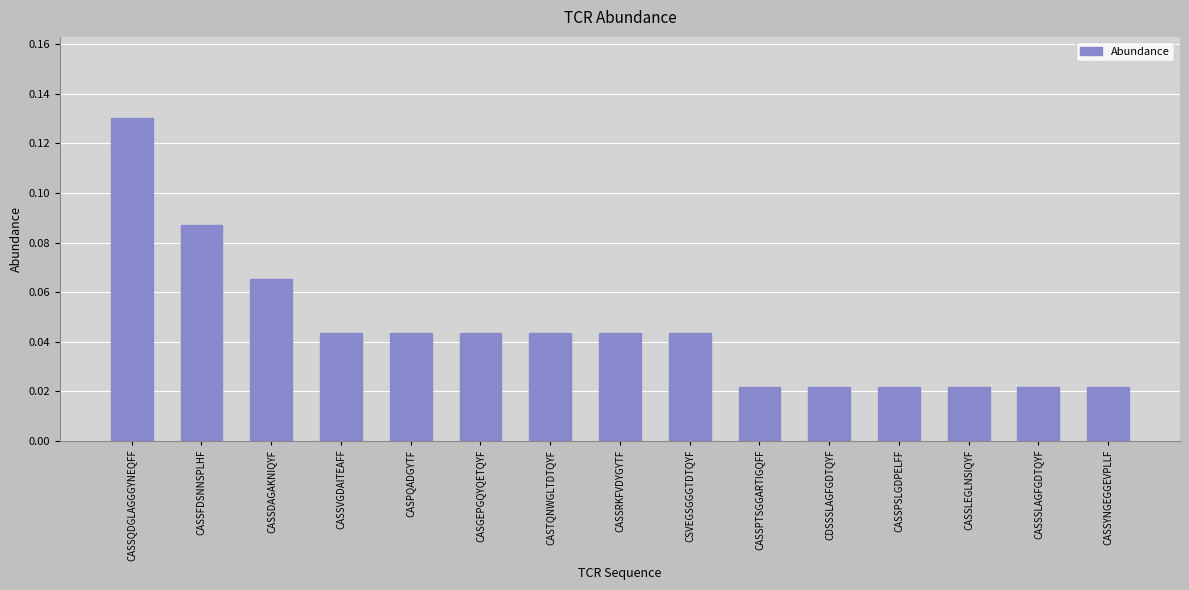

At which category does the chart reach its peak across all series?

CASSQDGLAGGGYNEQFF